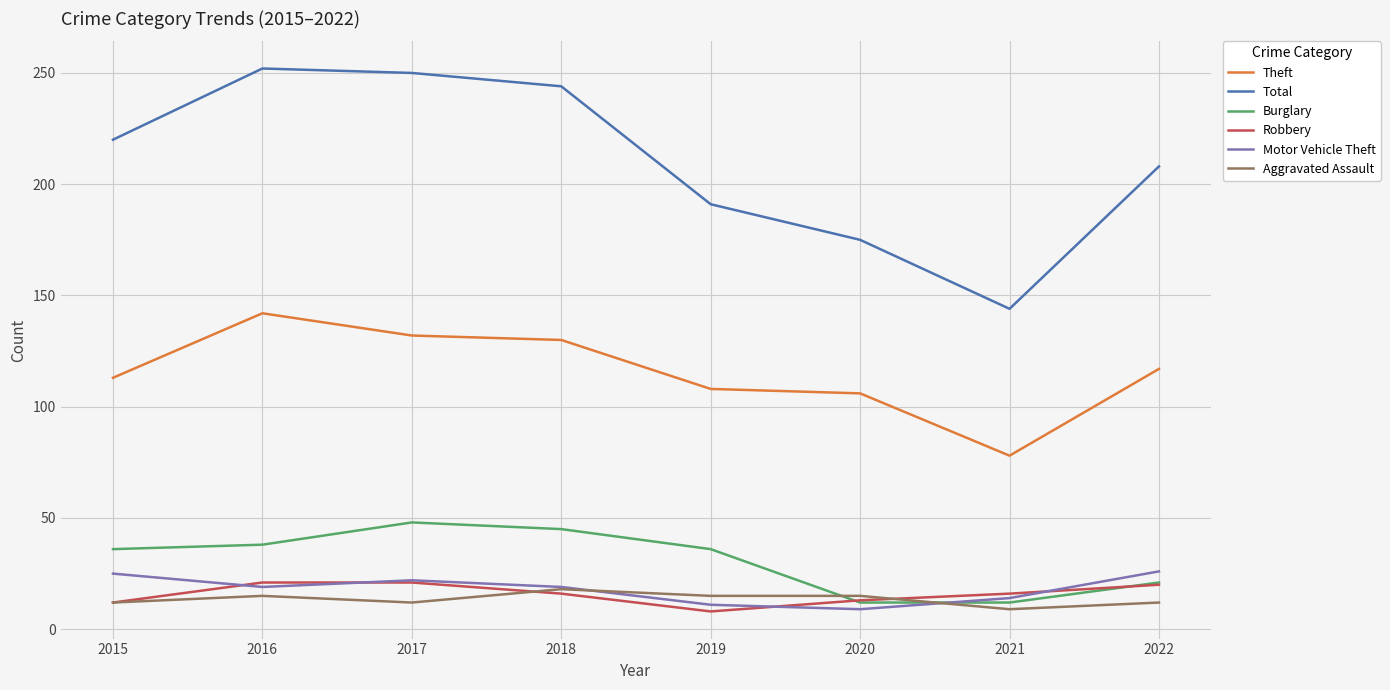

What is the difference between the maximum and second lowest values in the Robbery series?

9